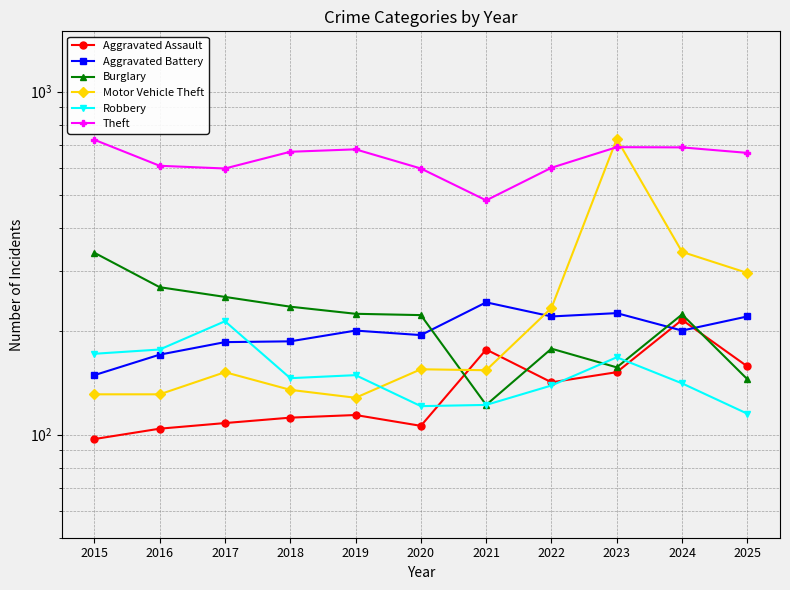

What is the approximate value of Theft at 2024, to the nearest 5?

690